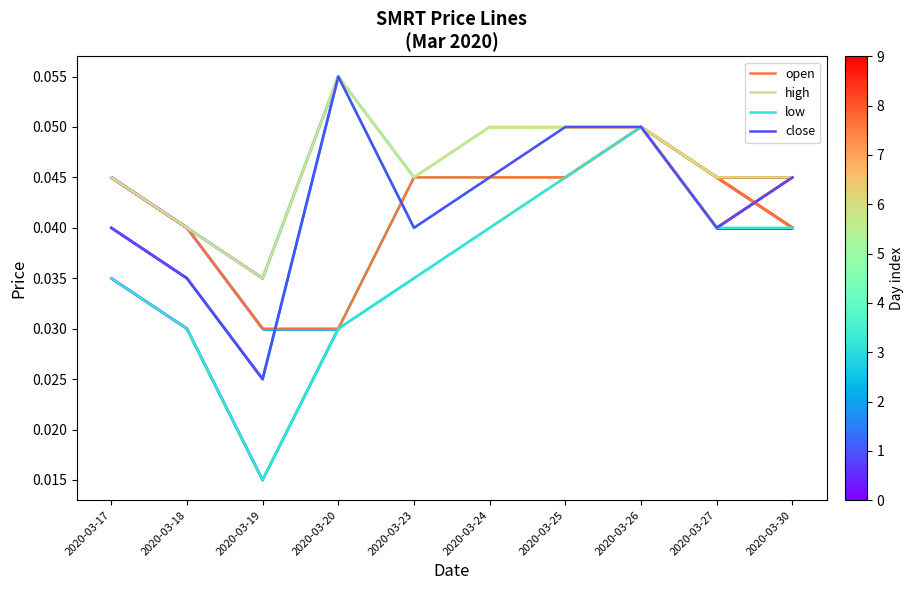

What is the total value across all series at 2020-03-24?

0.2